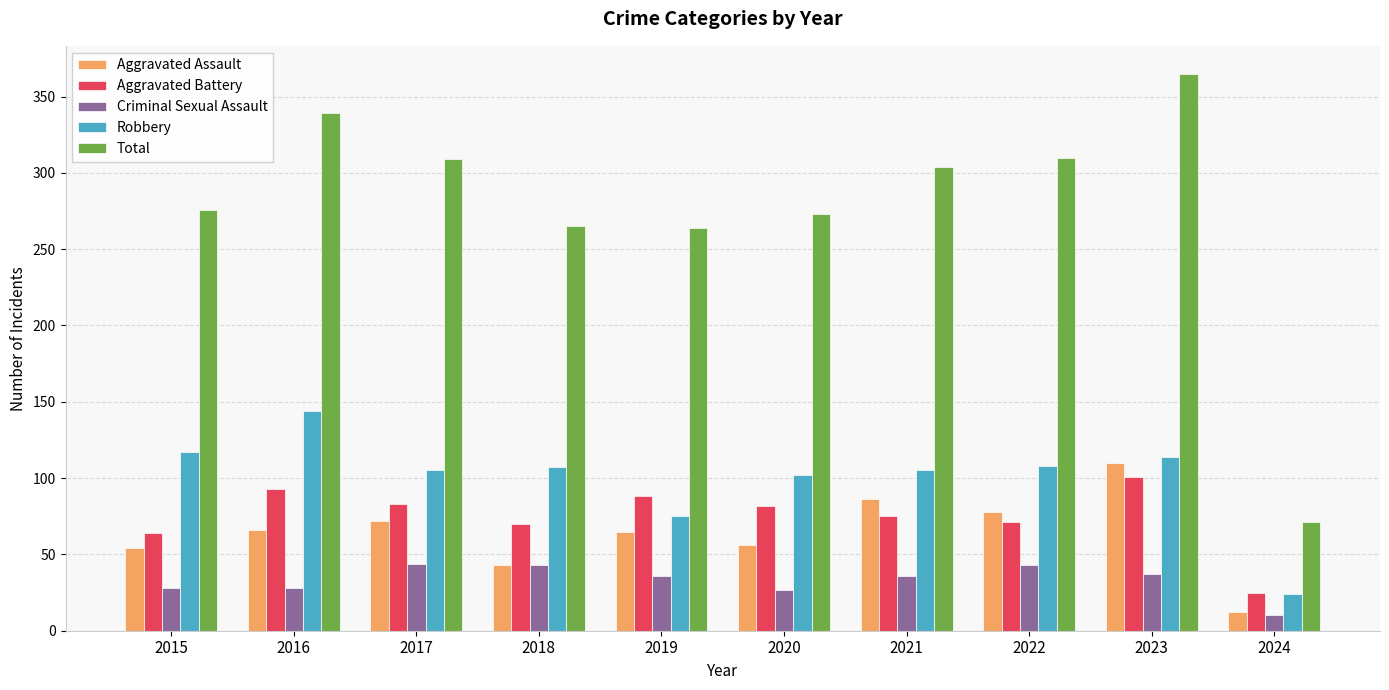

At 2020, list the series in order from largest to smallest.

Total, Robbery, Aggravated Battery, Aggravated Assault, Criminal Sexual Assault